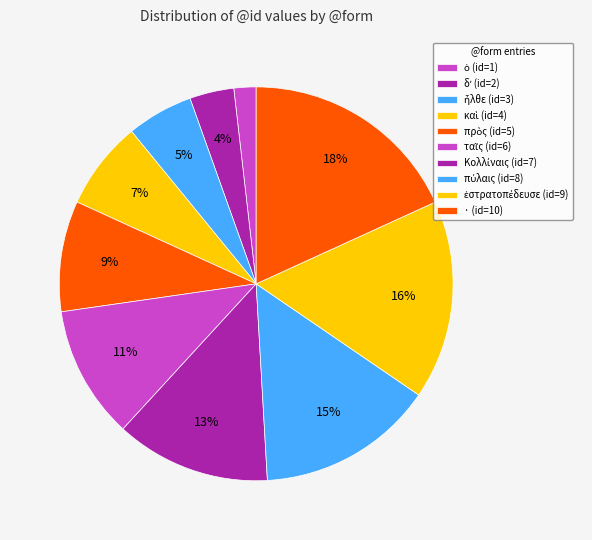

To the nearest percent, what portion does πρὸς represent?

9%